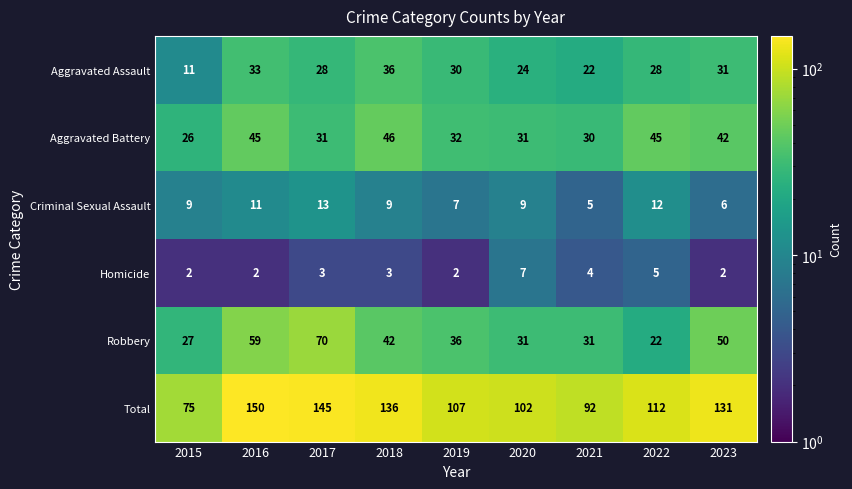

Which category has the lowest value in the Total series?

2015